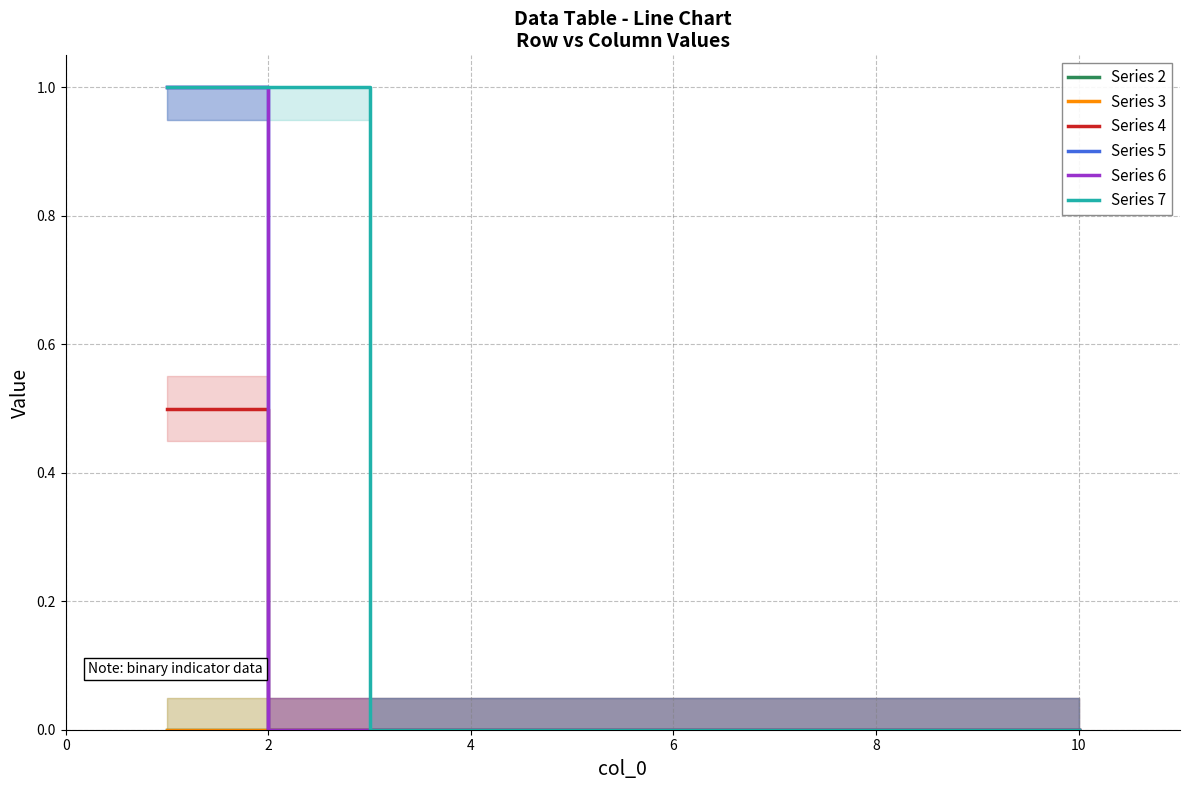

Which series has the largest total across all categories?

Series 7